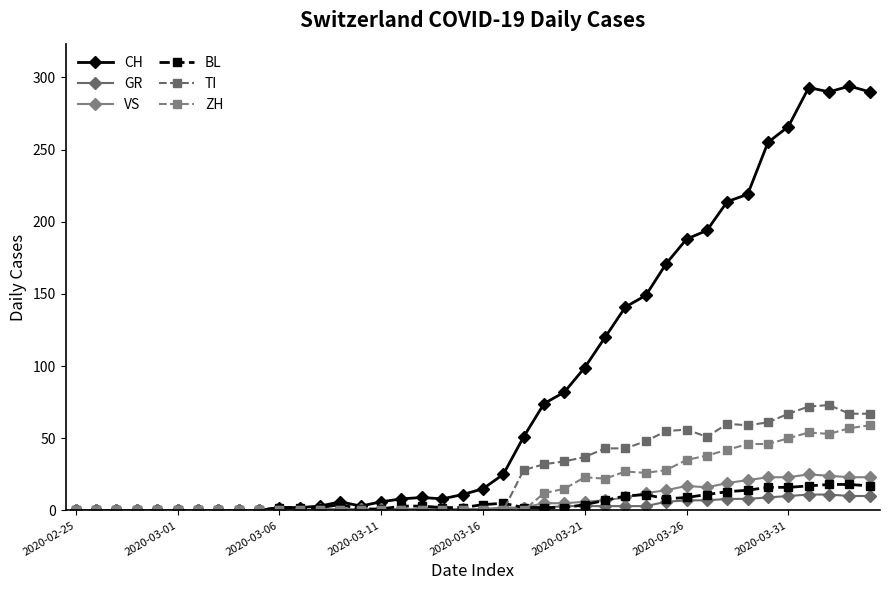

Rank the series by their maximum value, from lowest to highest.

GR, BL, VS, ZH, TI, CH